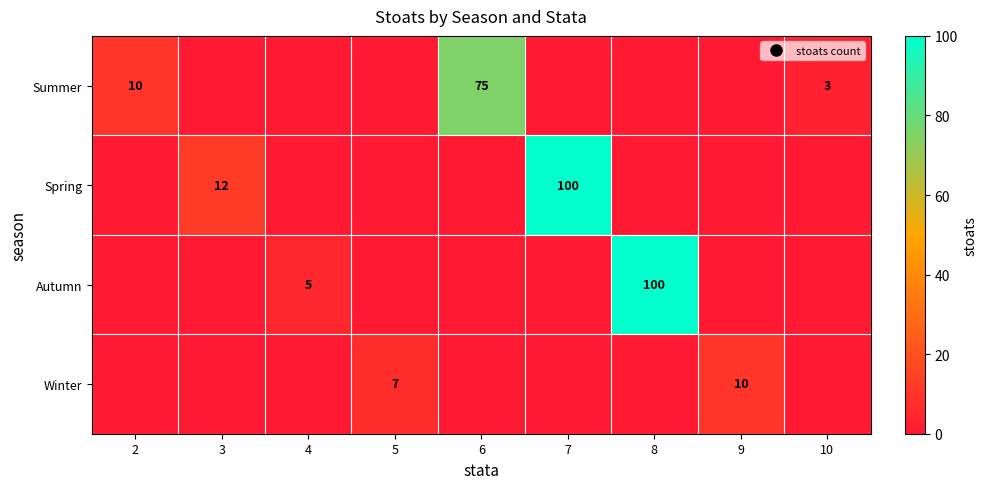

Rank the series at 9 from highest to lowest value.

Winter, Summer, Spring, Autumn